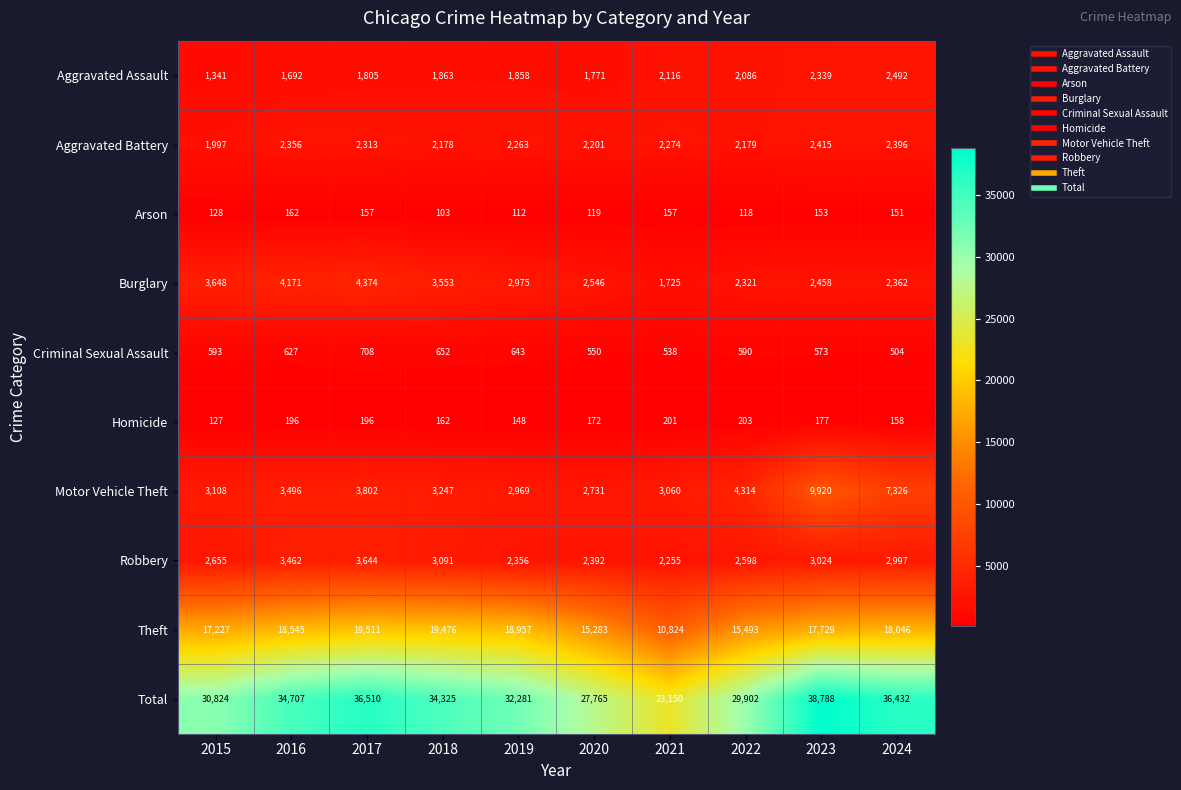

How many distinct data groups are displayed?

10